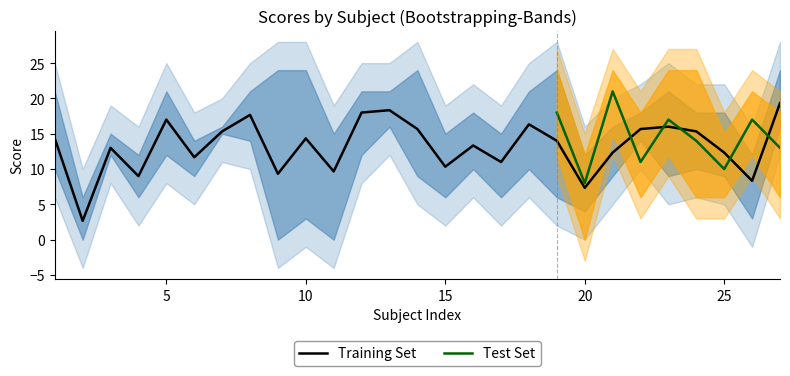

What is the lowest value of the Training Set series?

2.7